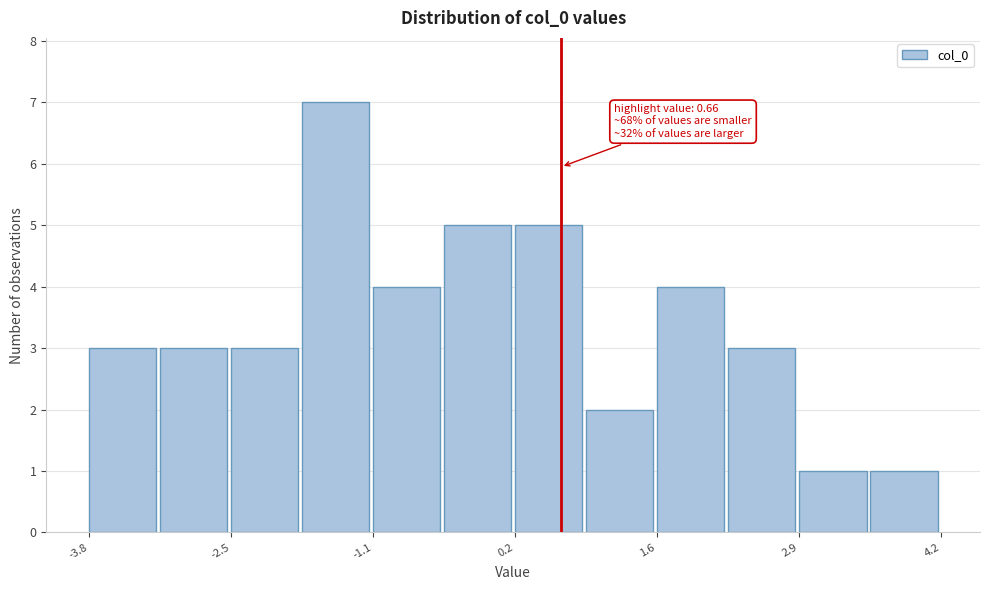

Around what value on the x-axis is the tallest bar? Give the approximate position of its centre, as read against the axis.

-1.4